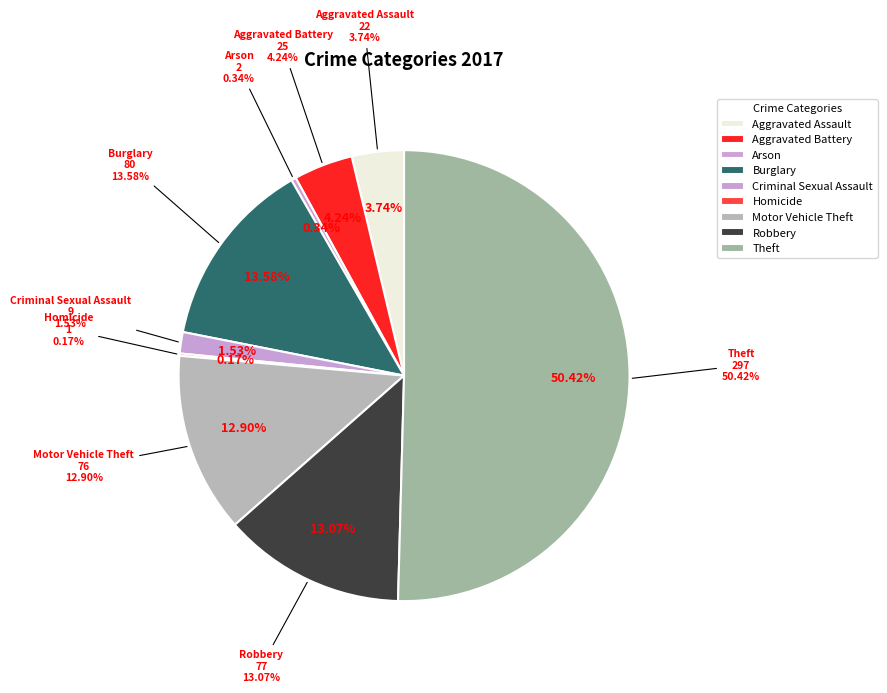

Which slice is the smallest?

Homicide